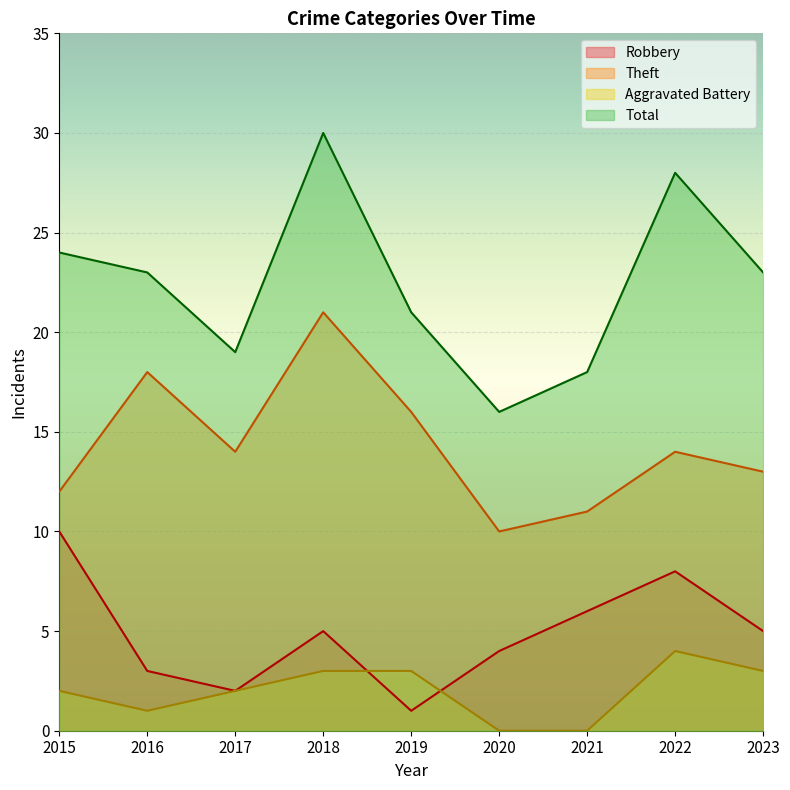

What is the difference between the maximum and minimum values in the Aggravated Battery series?

4